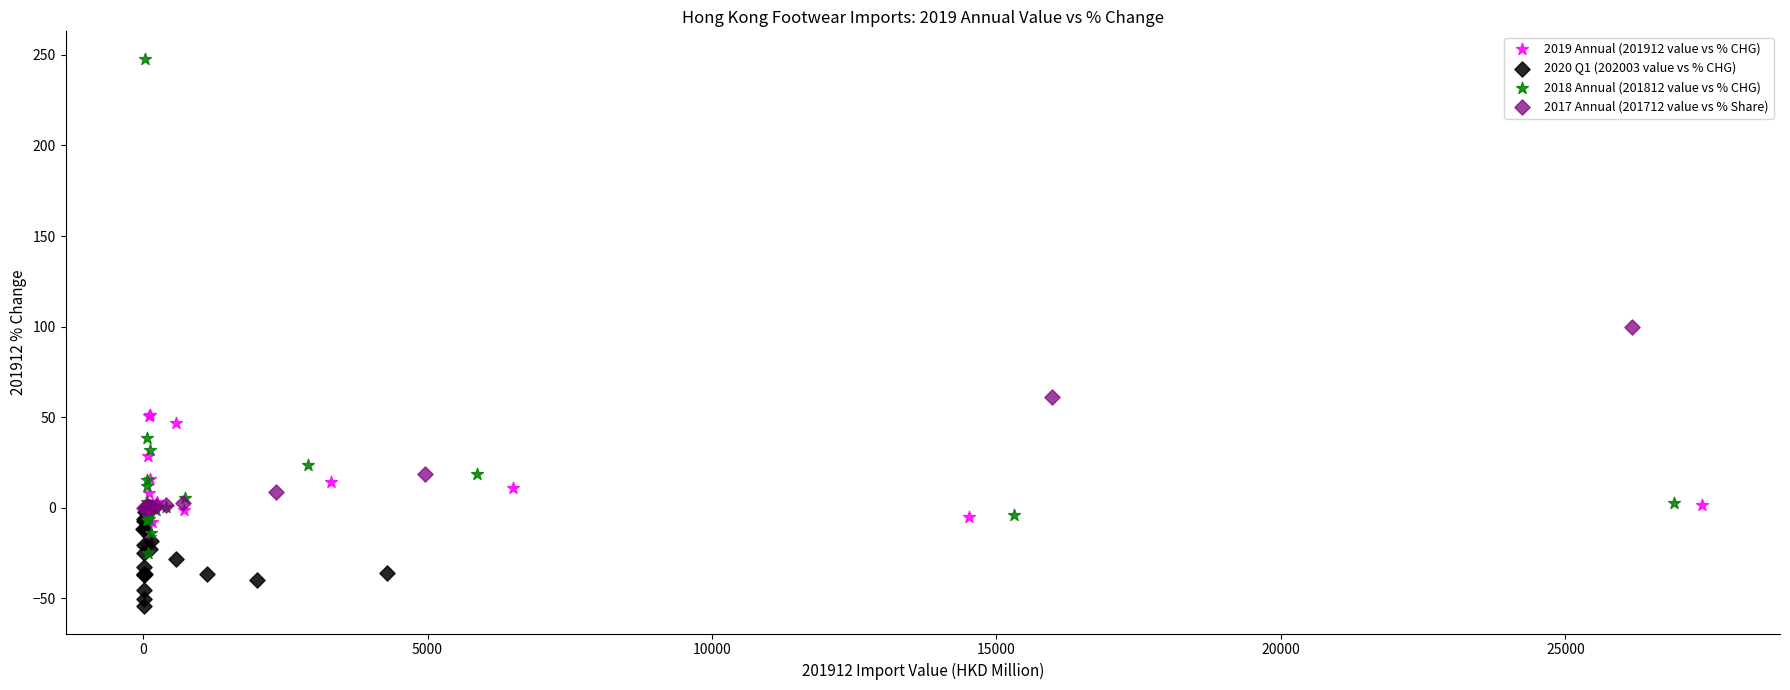

Which series contains the lowest Y value?

2020 Q1 (202003 value vs % CHG)